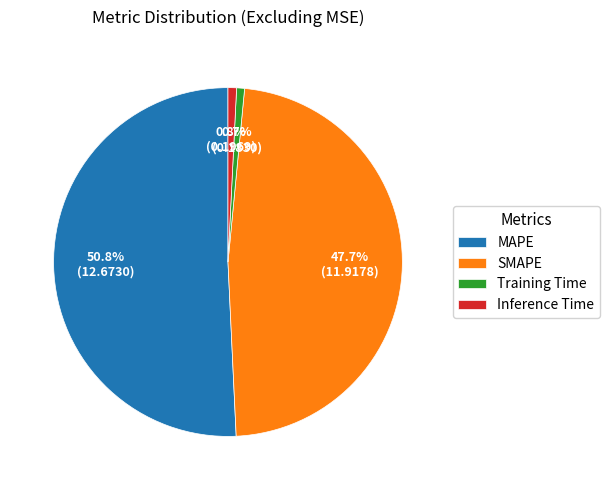

Between Training Time and SMAPE, which is larger?

SMAPE